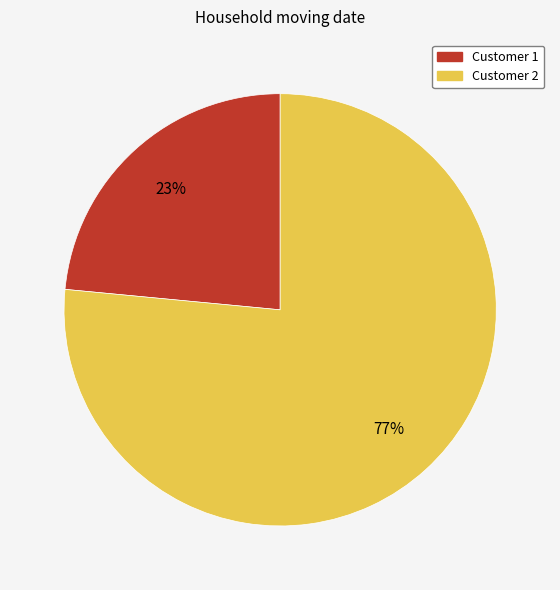

Is there any slice that represents more than half of the pie?

Yes